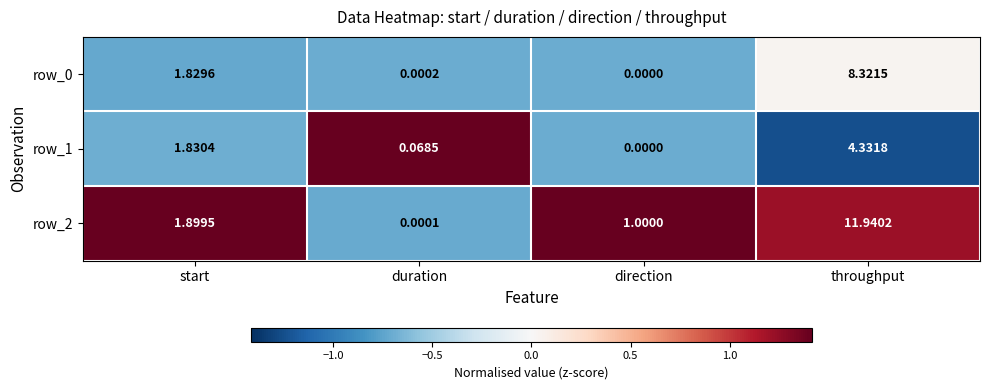

List the labels in order of row_0 value, smallest first.

direction, duration, start, throughput